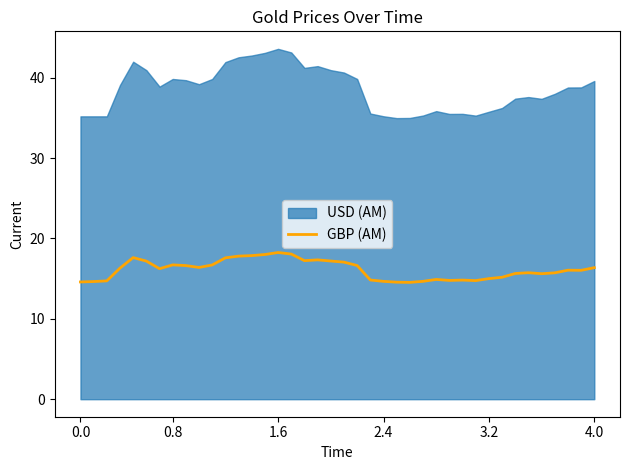

How many lines are shown in the chart?

1